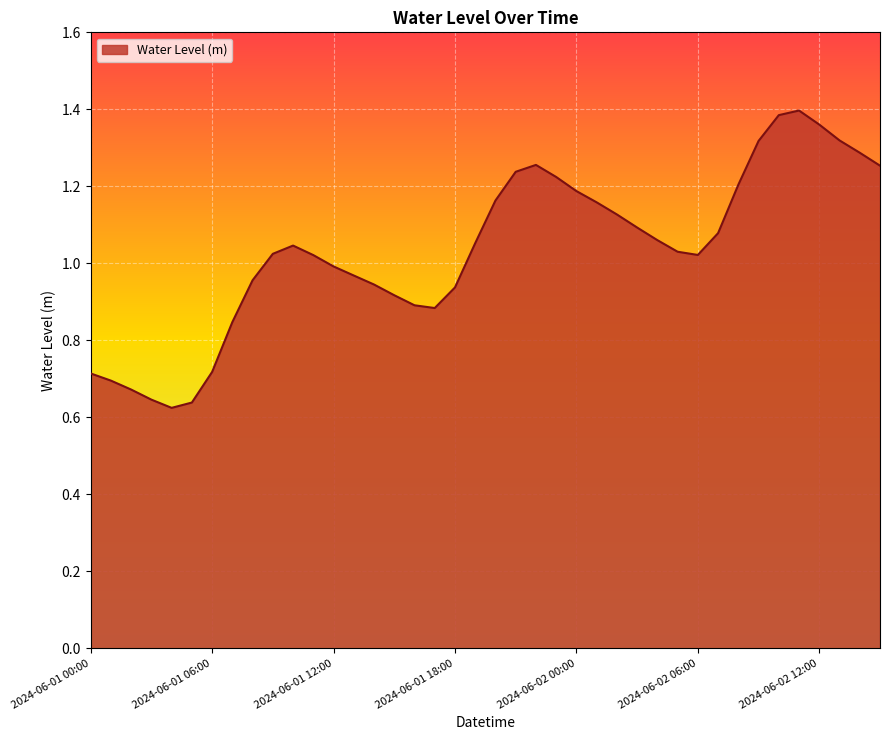

At which category does the chart reach its minimum across all series?

2024-06-01 04:00